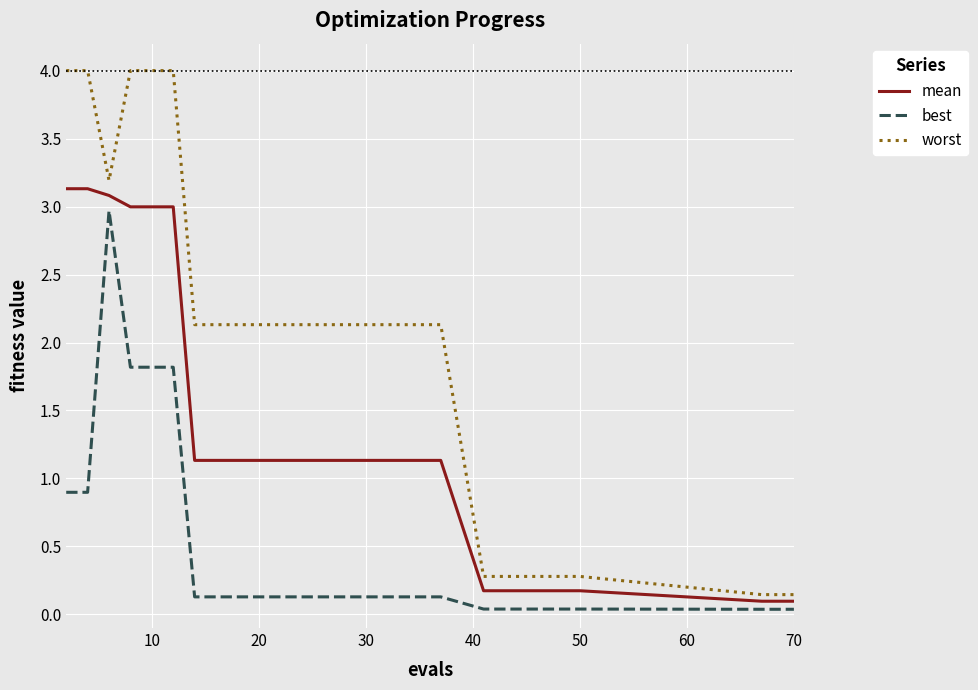

List the series in order of their overall mean, highest first.

worst, mean, best